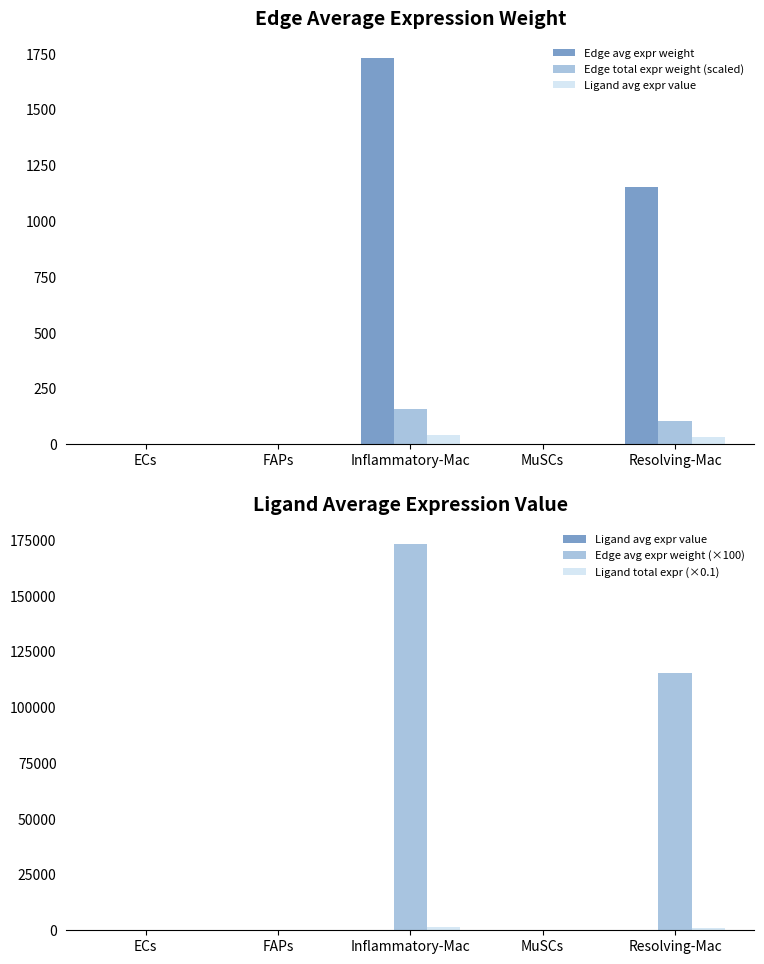

Which label corresponds to the largest value in the chart?

Inflammatory-Mac